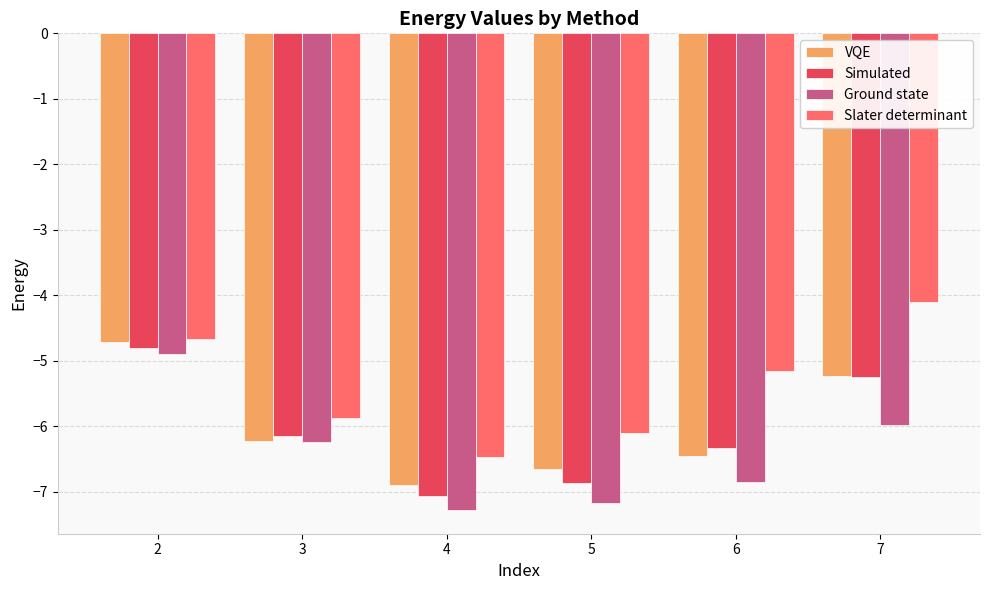

At which label does VQE reach its peak?

2